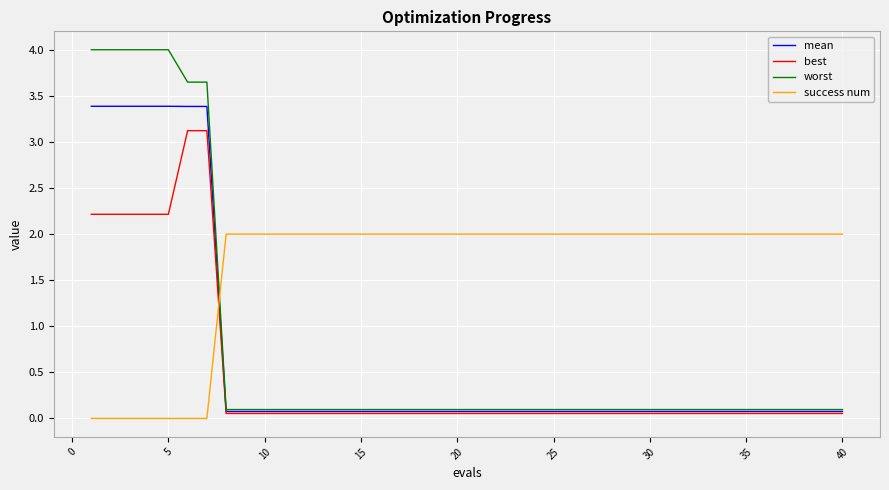

Which series has the largest total across all categories?

success num